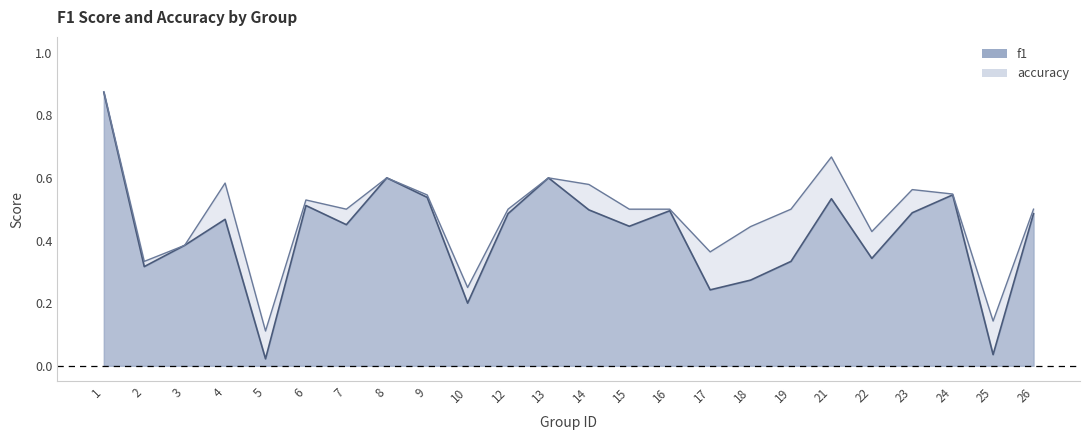

The value of f1 at 14 is 0.5. True or false?

True